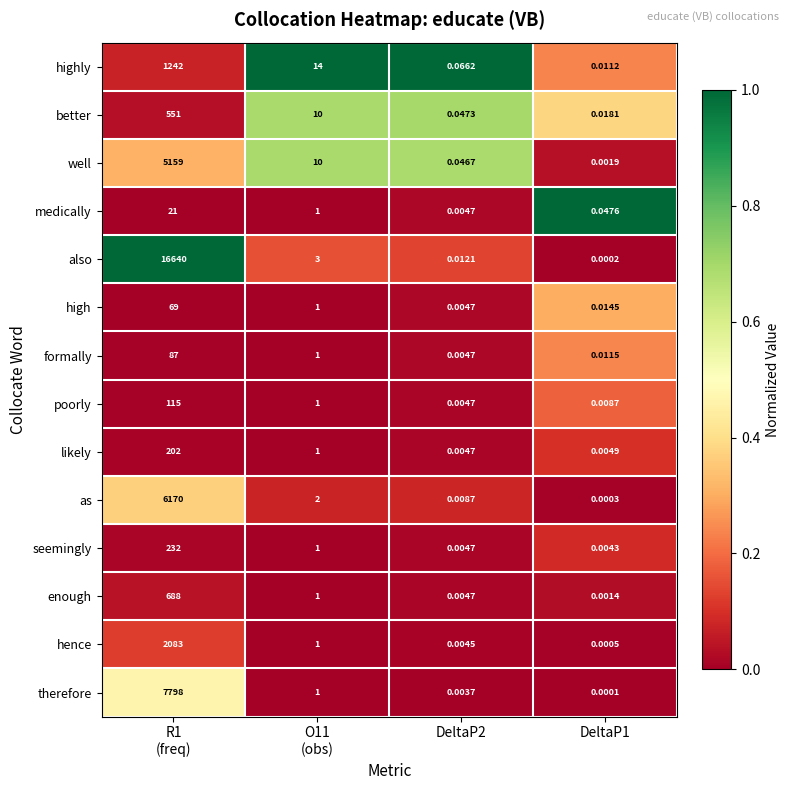

Rank the series by their maximum value, from highest to lowest.

also, therefore, as, well, hence, highly, enough, better, seemingly, likely, poorly, formally, high, medically